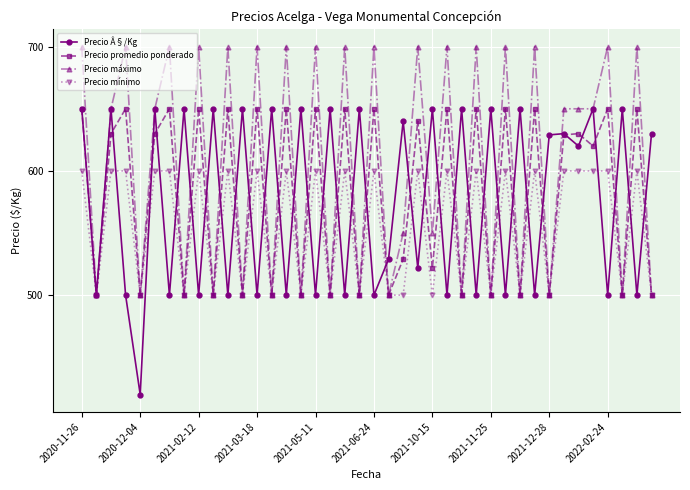

What is the difference between the second highest and second lowest values in the Precio Â§/Kg series?

150